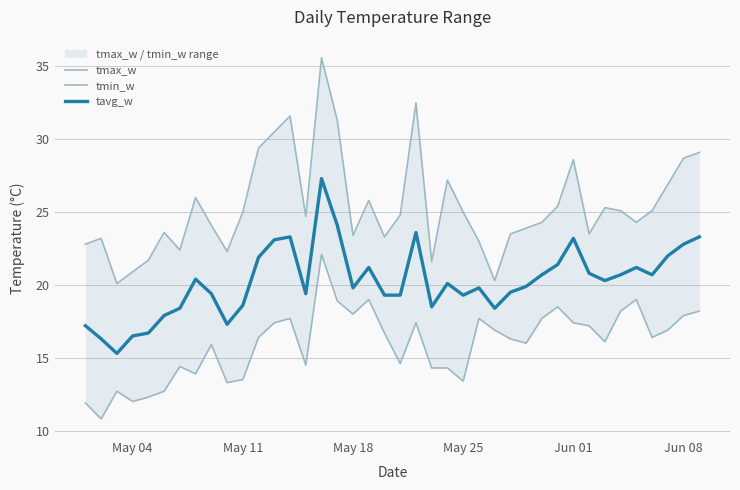

What is the average value of the tavg_w series?

20.2